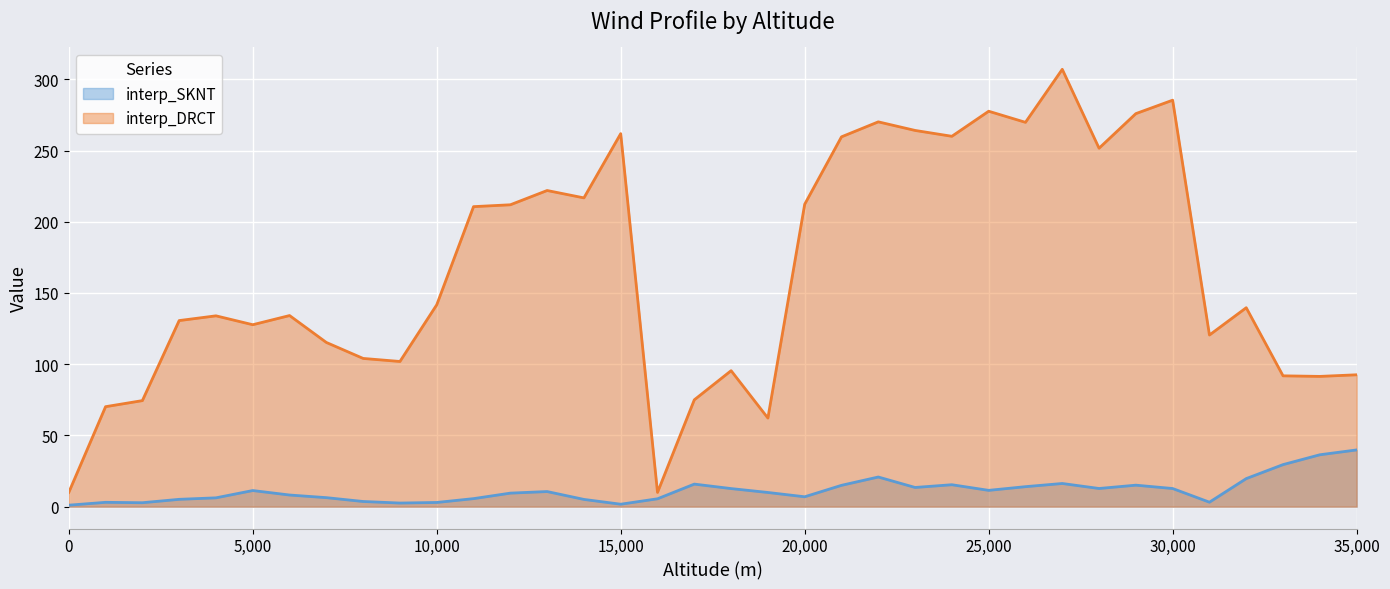

At 32000, list the series in order from largest to smallest.

interp_DRCT, interp_SKNT